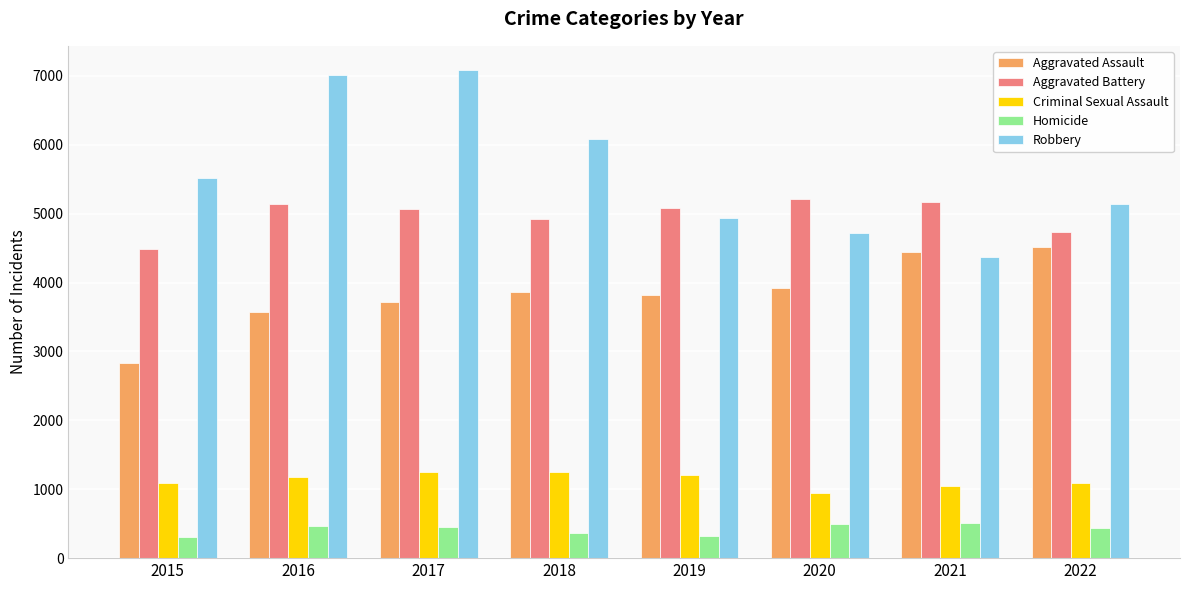

What is the difference between the maximum and second lowest values in the Aggravated Assault series?

937